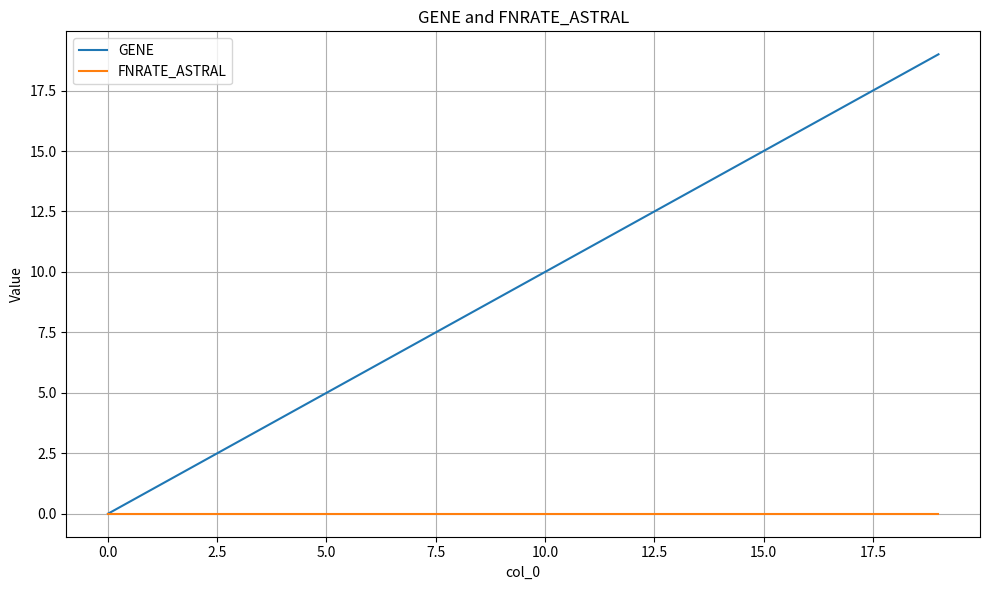

List the series in order of their overall mean, lowest first.

FNRATE_ASTRAL, GENE